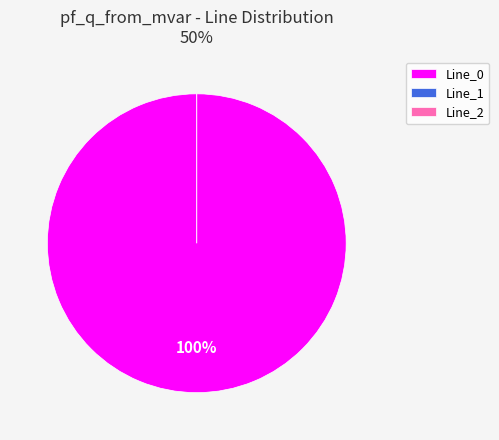

How many slices are in this pie chart?

3